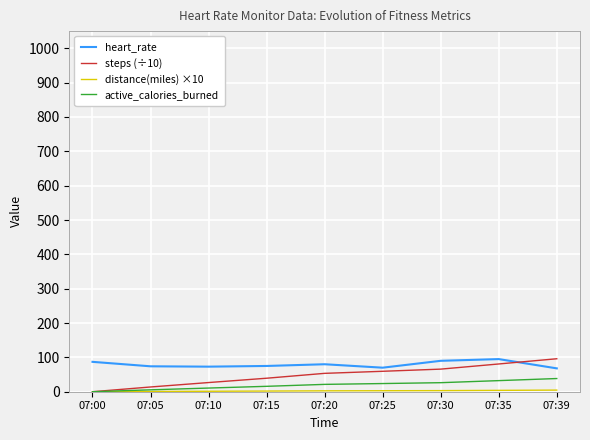

Which series has the widest spread of values?

steps (÷10)